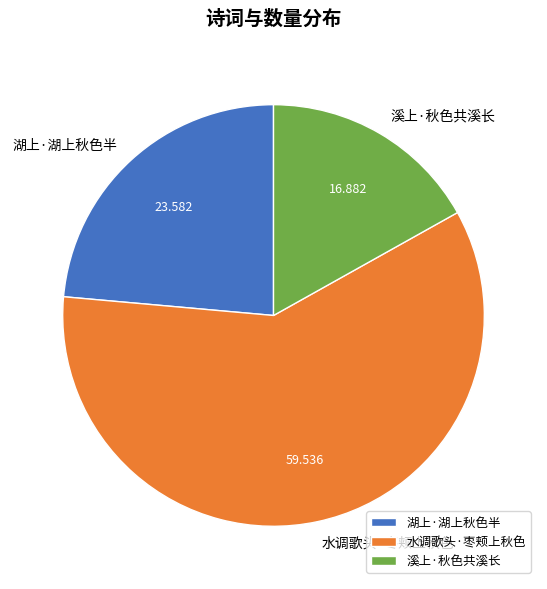

True or false: 水调歌头·枣颊上秋色 accounts for 71% of the total.

False